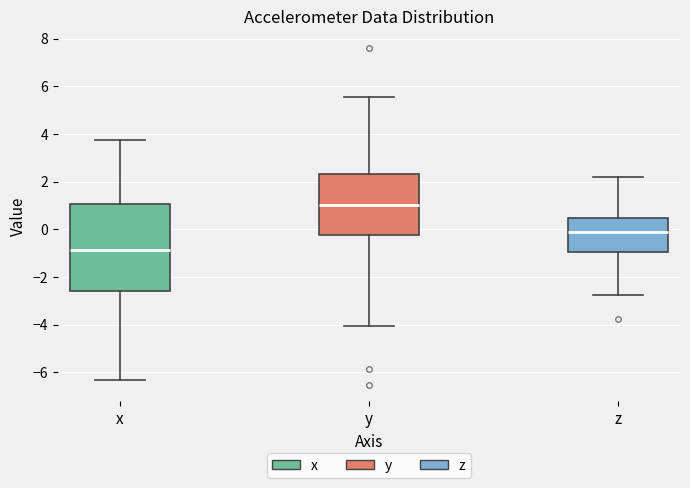

Where does the lower whisker of the box for y end on the y-axis? The values are not printed on the chart, so give them approximately, as read against the axis.

-4.0